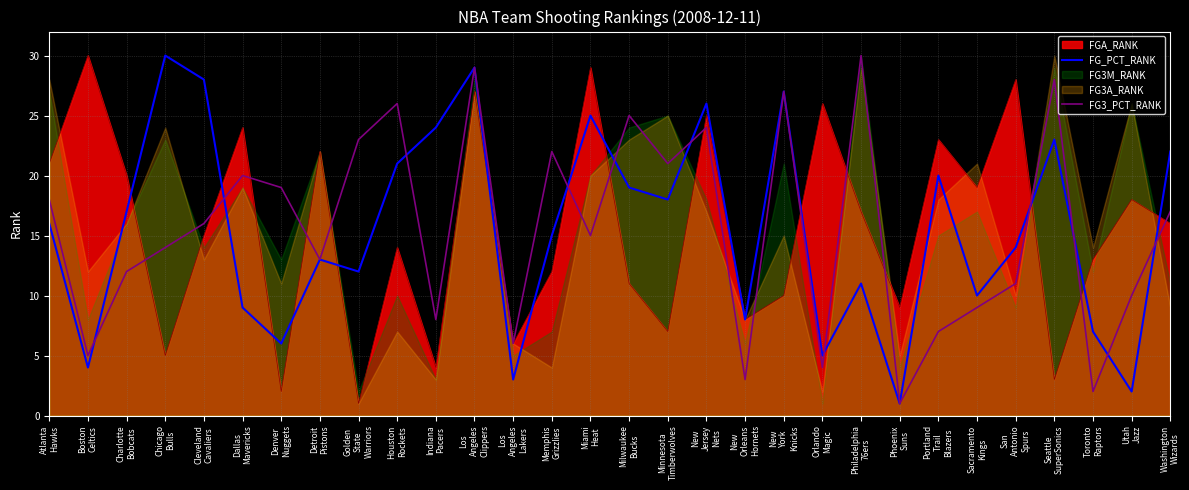

True or false: FG_PCT_RANK has more than 1 points higher than both neighbors.

True